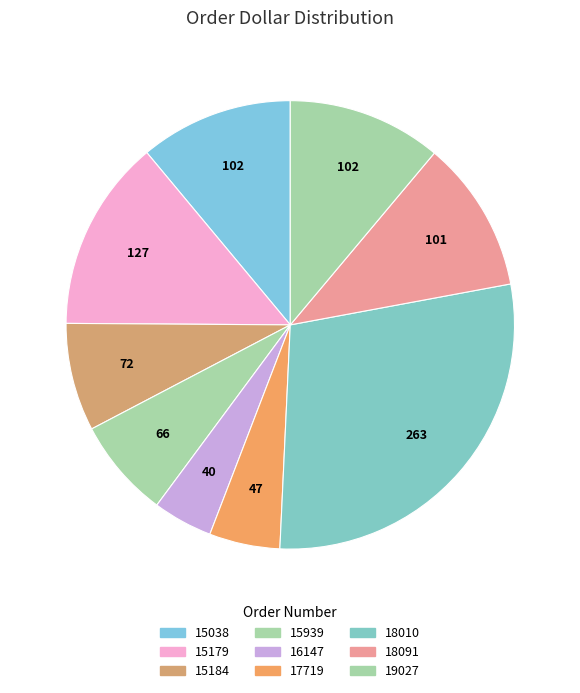

Is it true that 15939 is 7% of the pie?

True